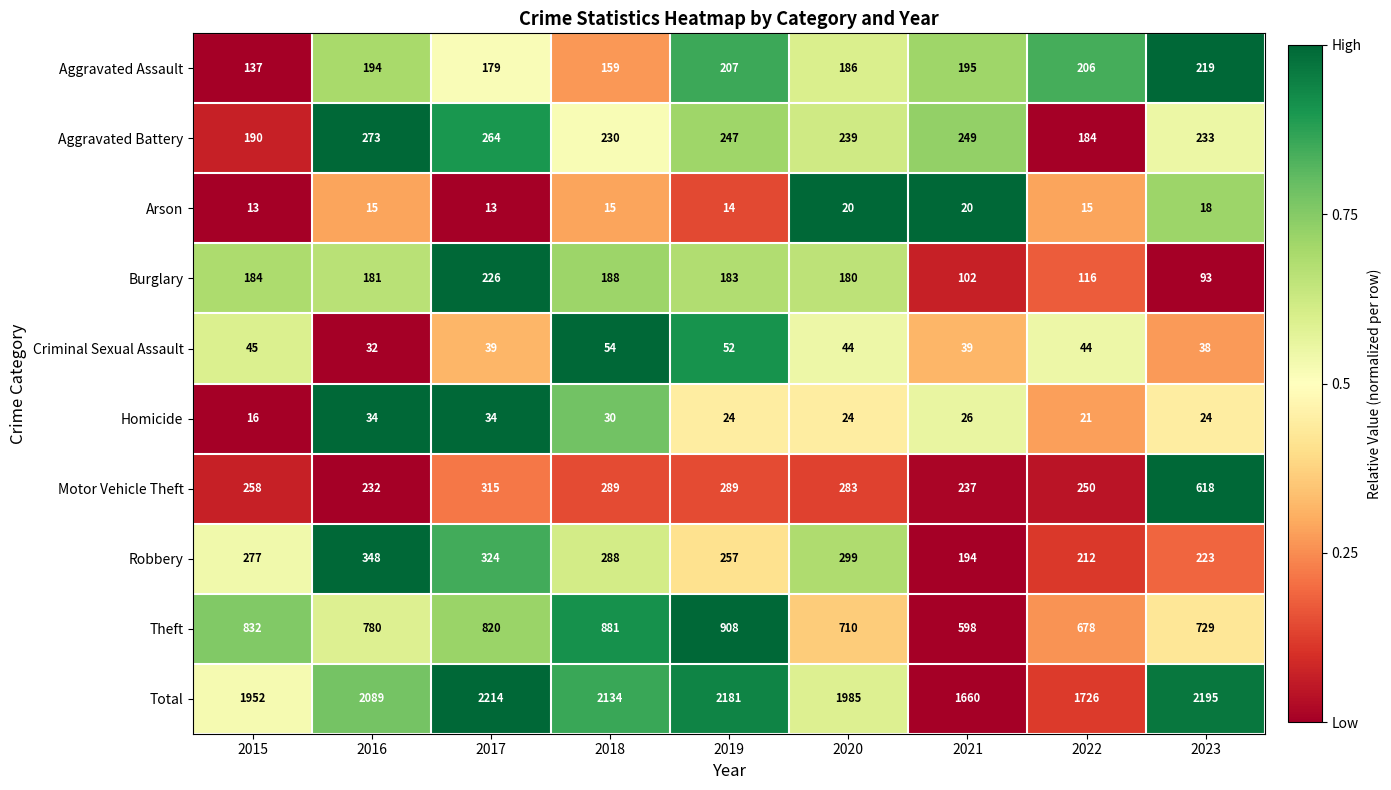

At how many categories does at least one series exceed 1482?

9